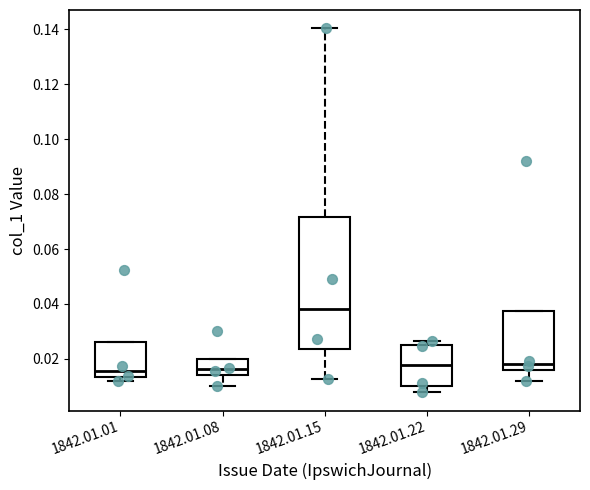

Reading left to right, transcribe this box plot: for each box, give where its median line is, the range the box spans, and where its two whiskers end, as read against the y-axis. The values are not printed on the chart, so give them approximately, as read against the axis.

1842.01.01: median 0.016, box 0.014 to 0.026, whiskers 0.012 to 0.026
1842.01.08: median 0.016, box 0.014 to 0.020, whiskers 0.010 to 0.020
1842.01.15: median 0.038, box 0.024 to 0.072, whiskers 0.012 to 0.140
1842.01.22: median 0.018, box 0.010 to 0.024, whiskers 0.008 to 0.026
1842.01.29: median 0.018, box 0.016 to 0.038, whiskers 0.012 to 0.038